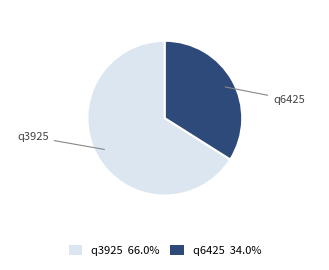

Is q6425 the majority of the pie?

No